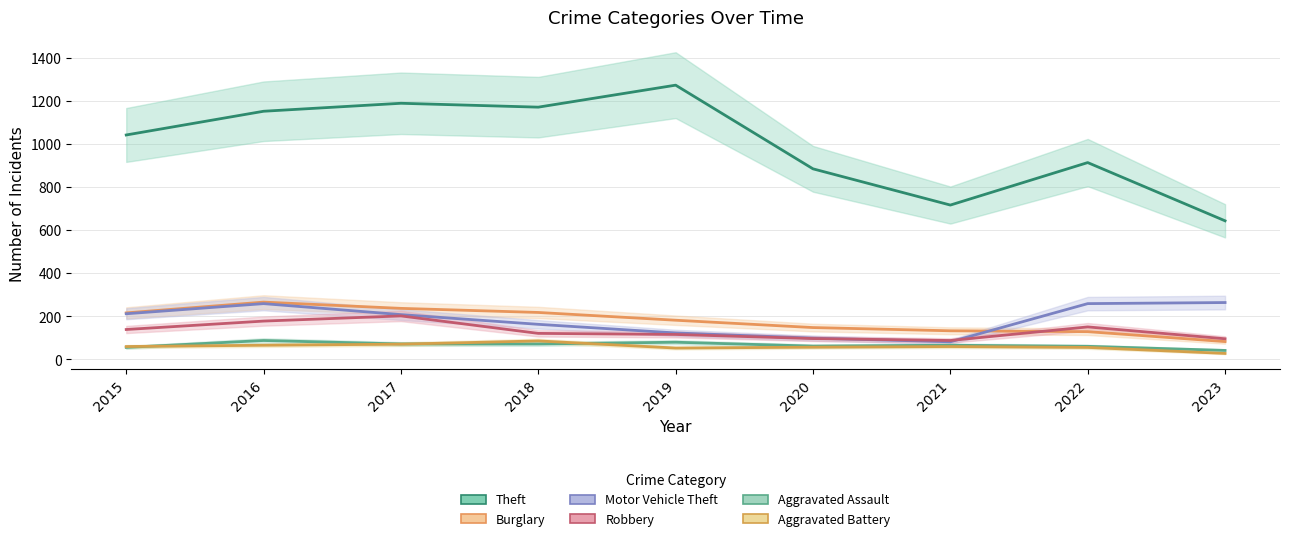

Which has a higher value, 2017 or 2023?

2017